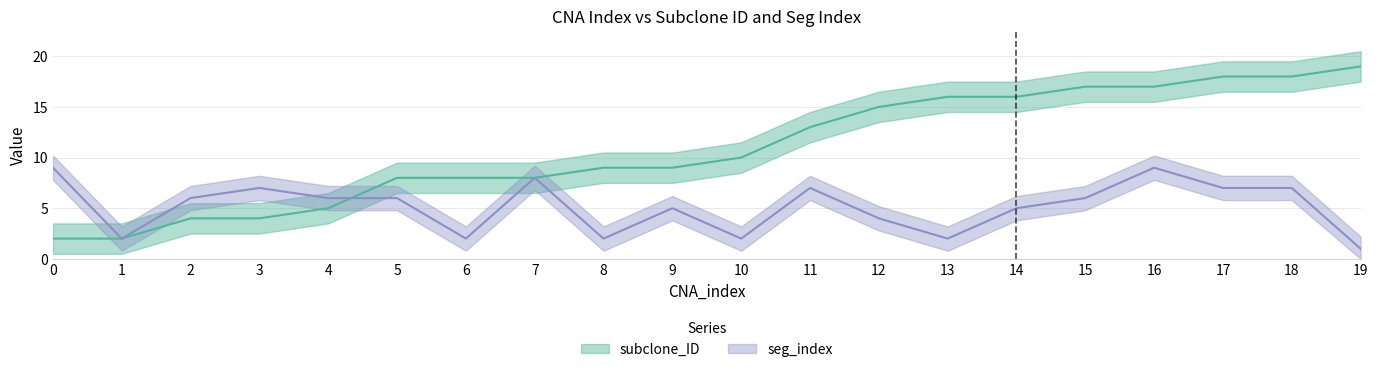

Between 17 and 7, which is larger?

17